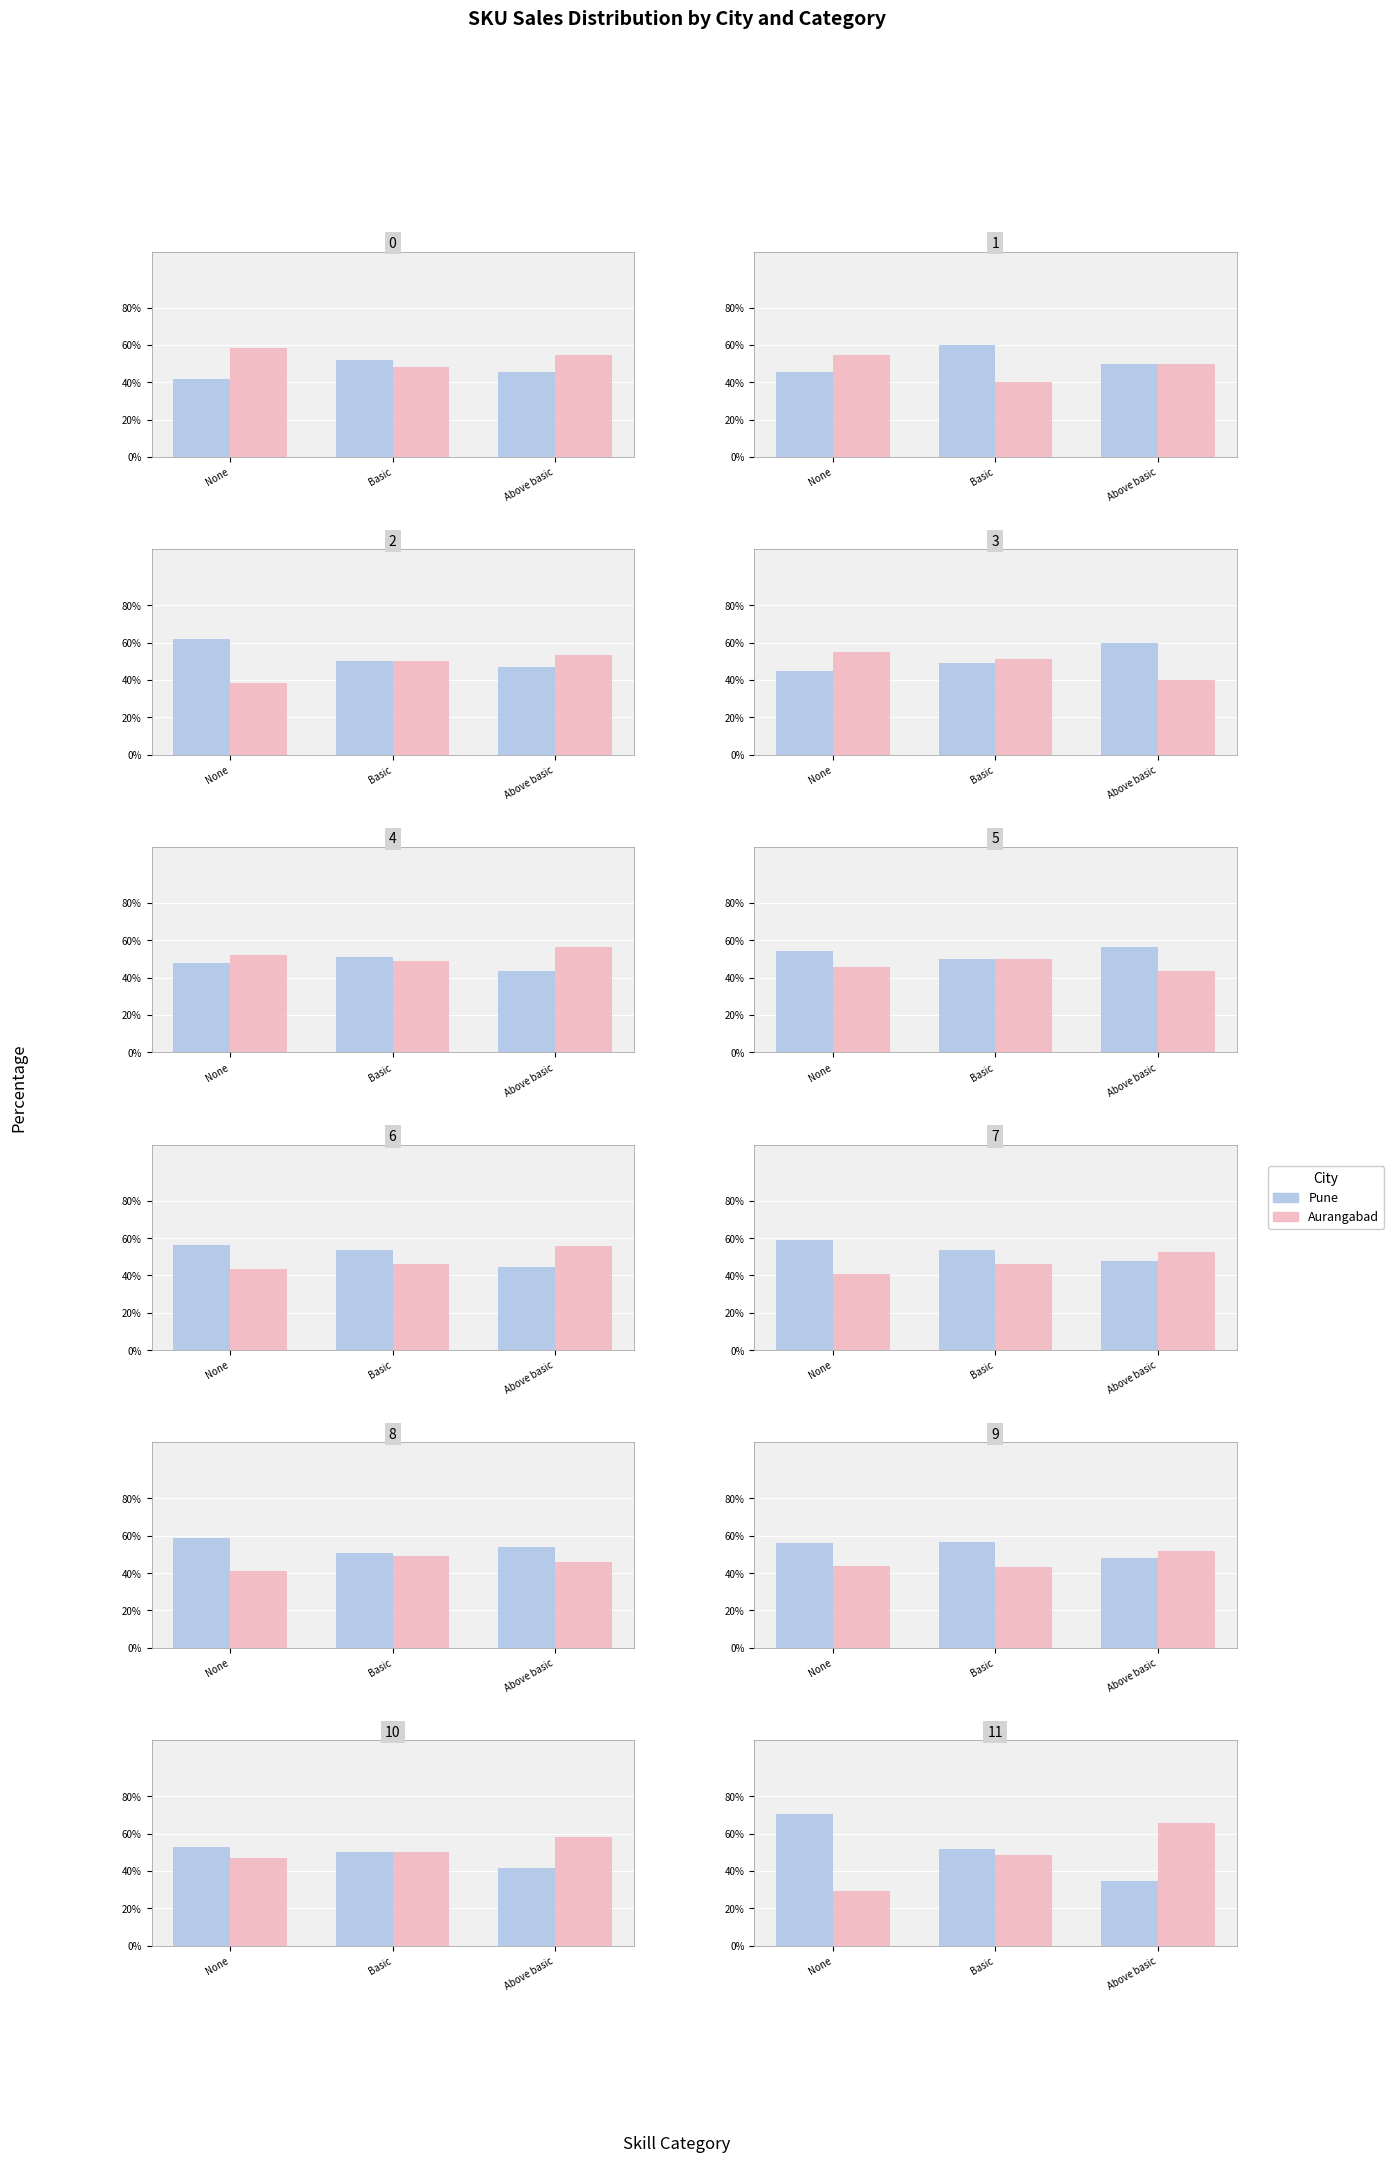

Read the Pune value at Basic.

51.7